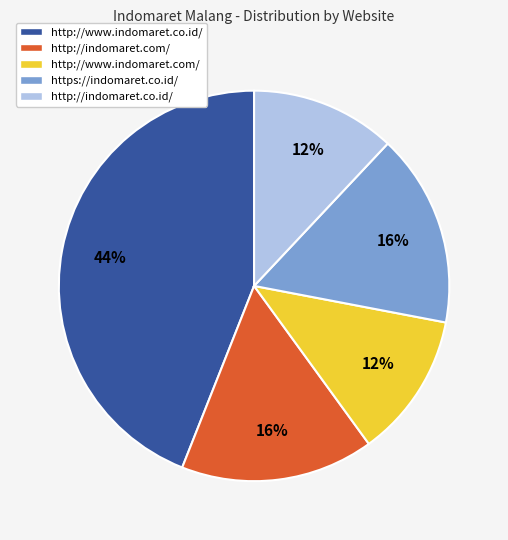

What percentage is the http://indomaret.com/ slice, to the nearest percent?

16%